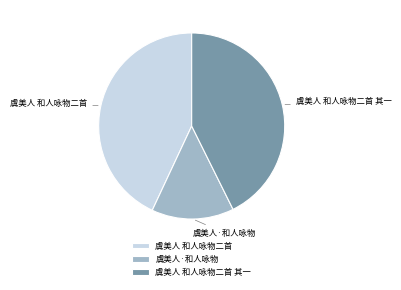

Is the sum of 虞美人·和人咏物 and 虞美人 和人咏物二首 greater than half?

Yes